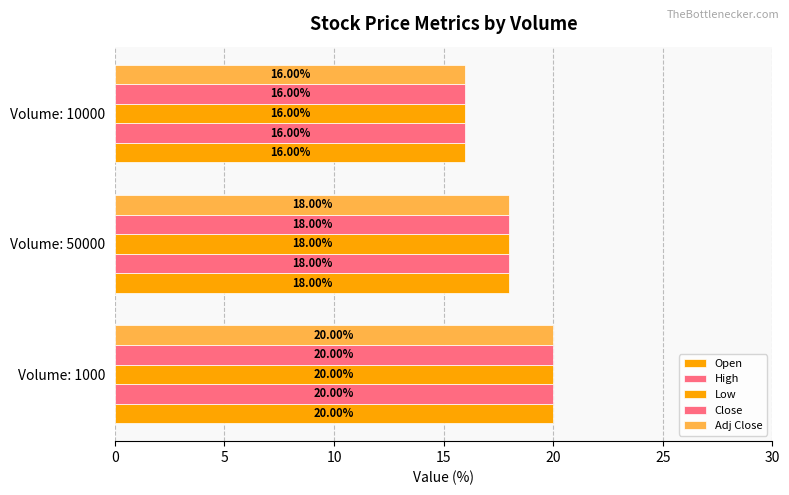

What is the sum of all Adj Close values?

54